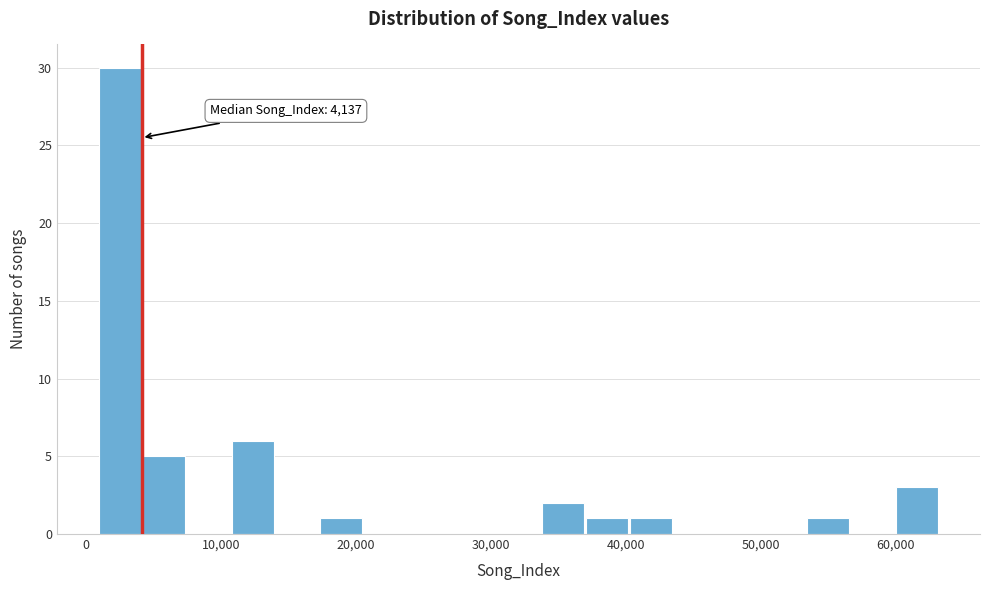

Read against the x-axis, roughly where is the centre of the tallest bar?

3000